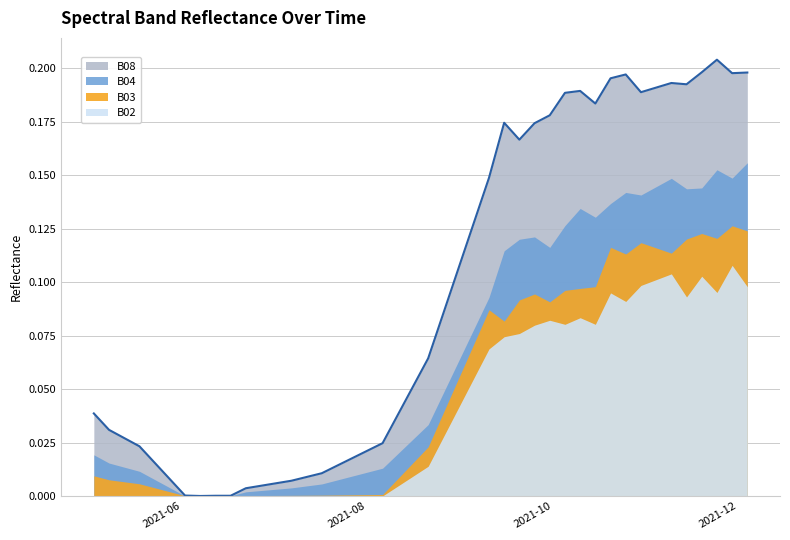

List the series in order of their overall mean, lowest first.

B02, B03, B04, B08